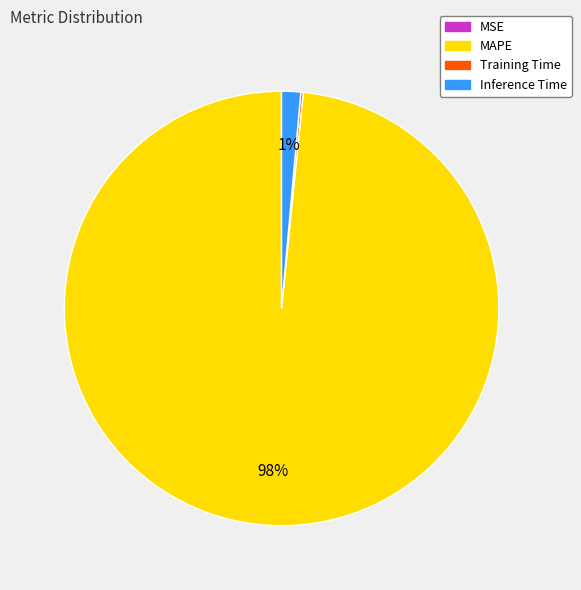

Is it true that Inference Time is 11% of the pie?

False